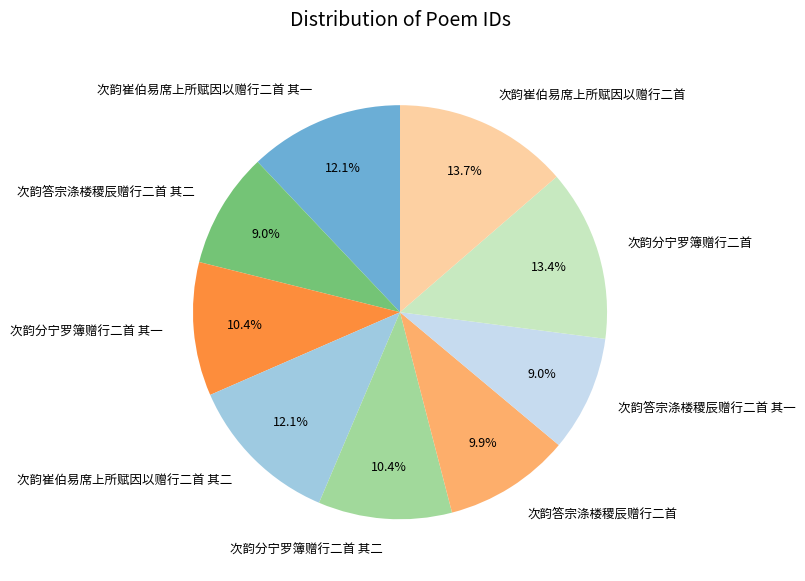

Count the number of slices in the pie.

9